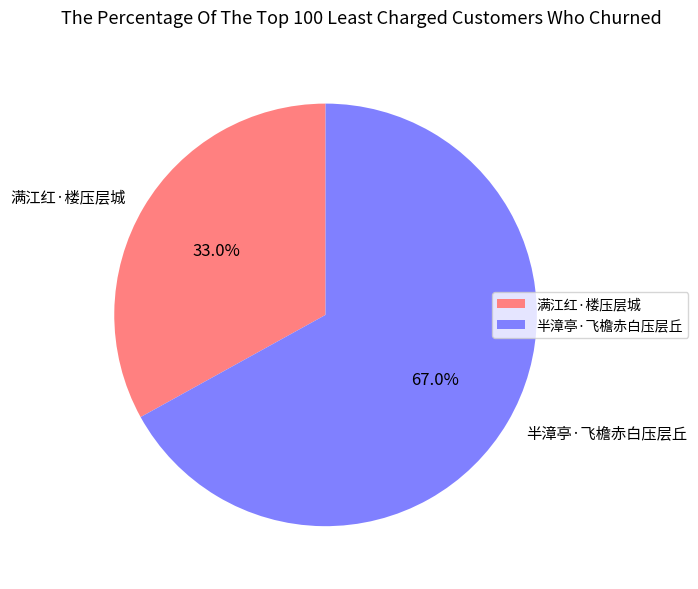

What percentage is the 半漳亭·飞檐赤白压层丘 slice, to the nearest percent?

67%